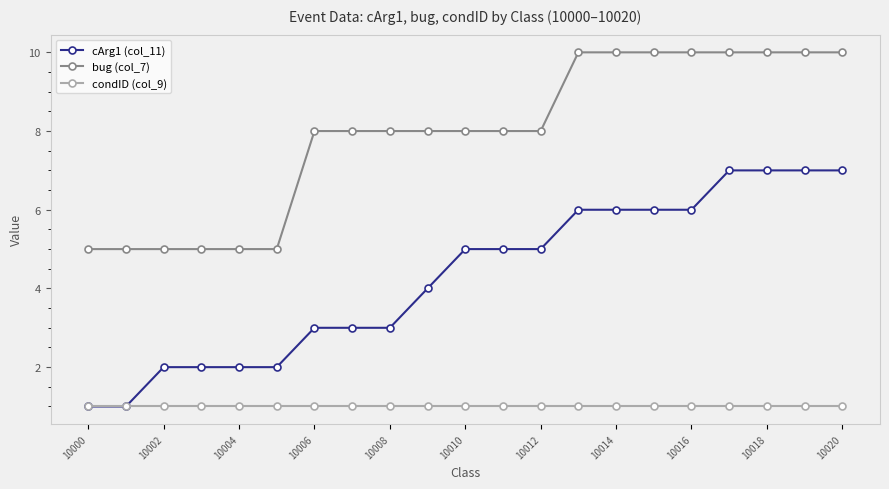

List the series in order of their peak value, lowest first.

condID (col_9), cArg1 (col_11), bug (col_7)